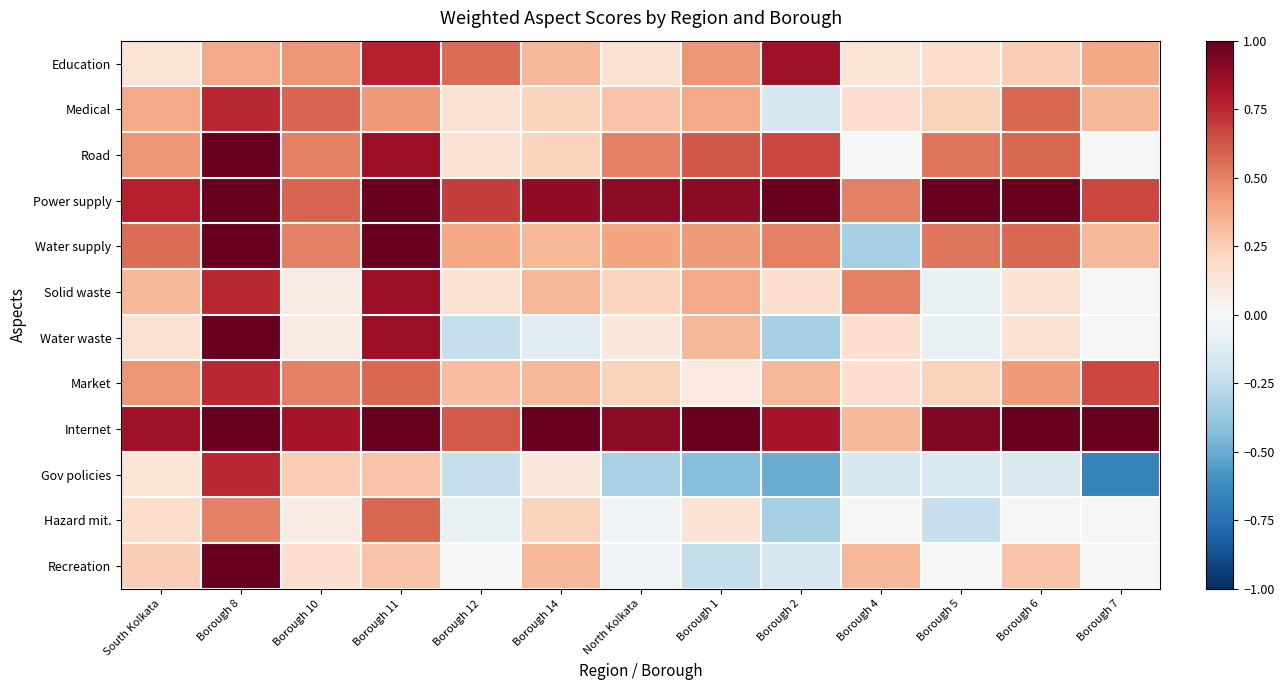

Rank the series at South Kolkata from lowest to highest value.

Education, Gov policies, Water waste, Hazard mit., Recreation, Solid waste, Medical, Road, Market, Water supply, Power supply, Internet